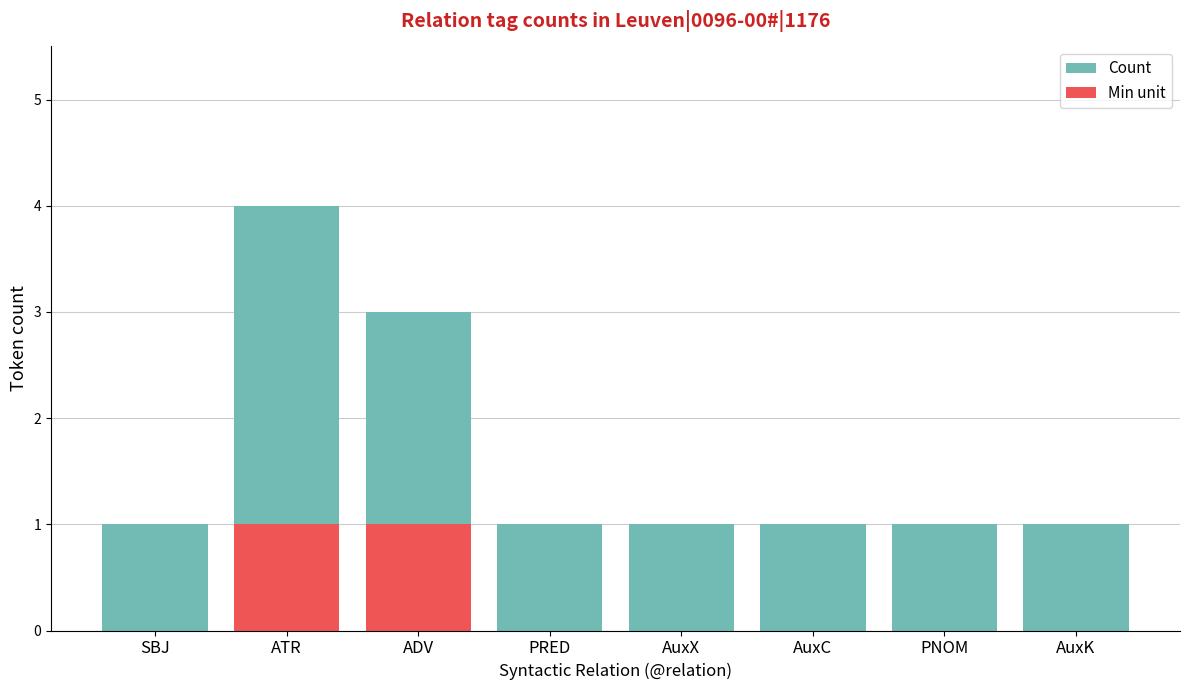

What is the label of the 6th bar from the right?

ADV